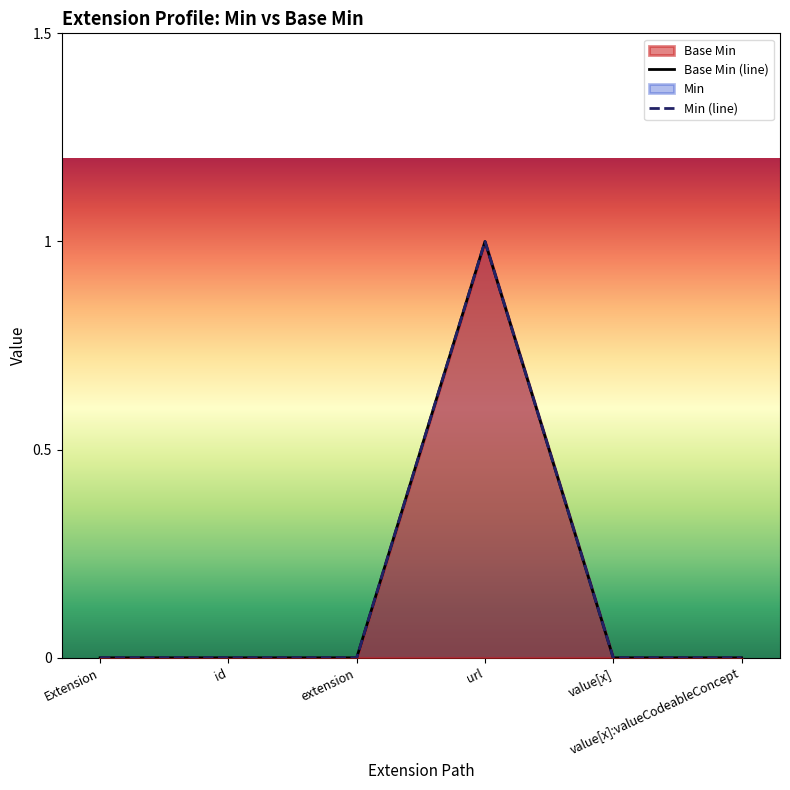

Count the Min (line) values in the range 0 to 1.

6